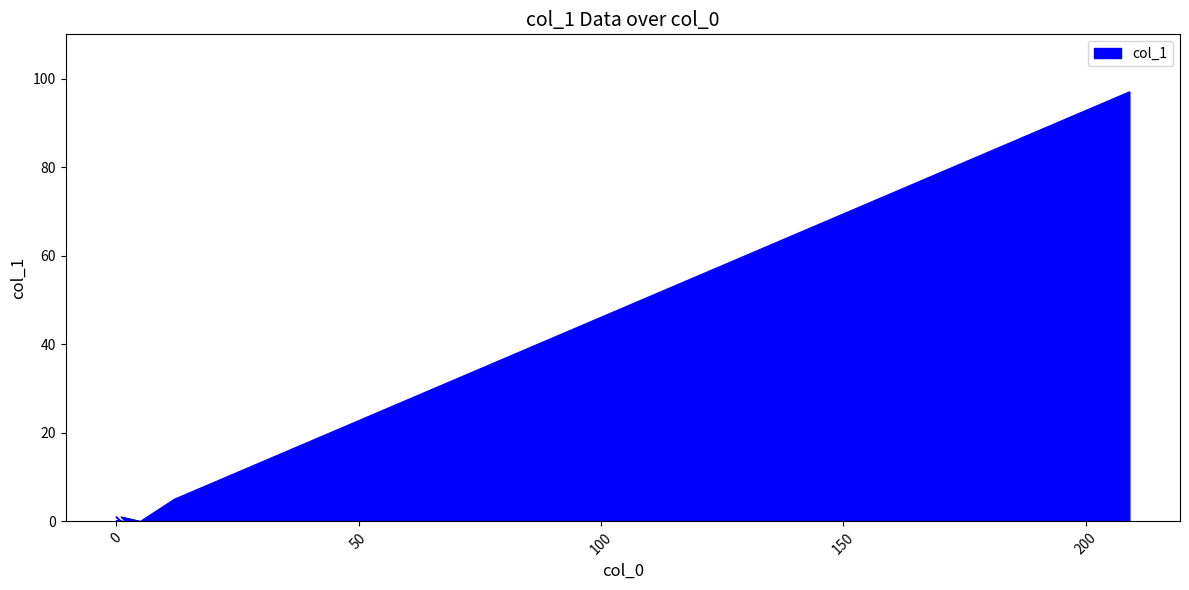

Where is the first local maximum?

1